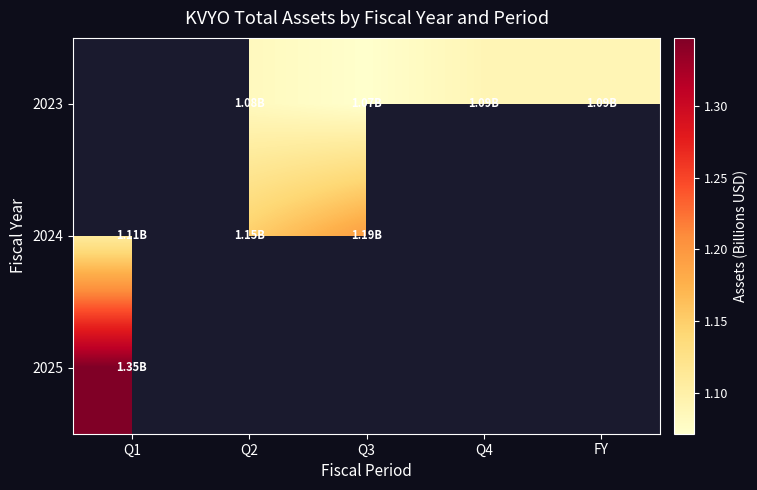

The value of 2023 at Q3 is 0.4. True or false?

False